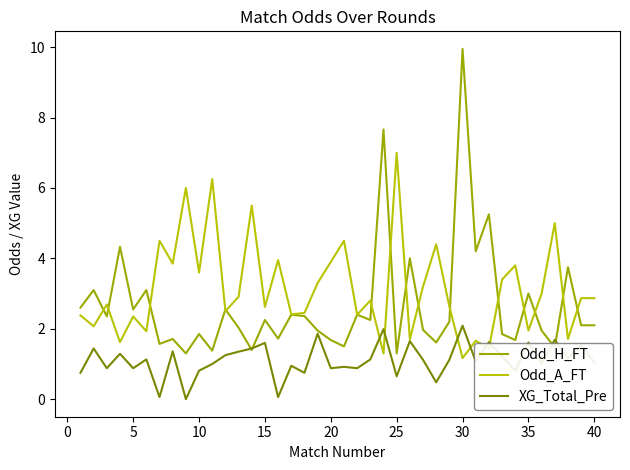

How many lines are shown in the chart?

3